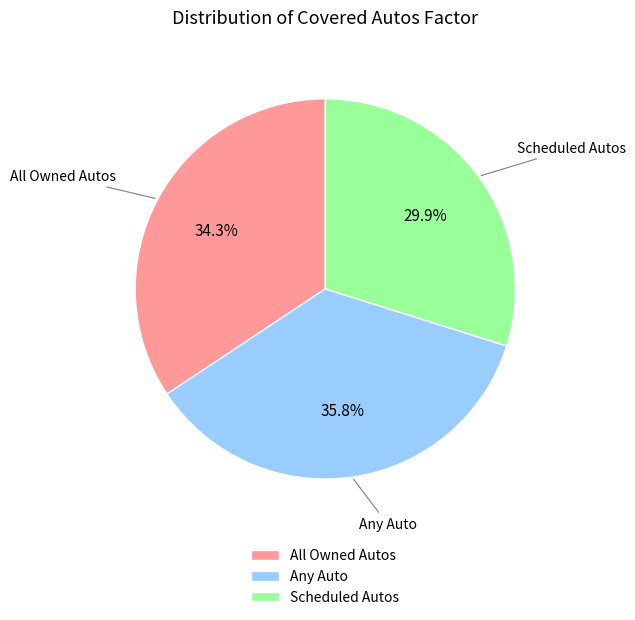

Does Scheduled Autos account for over 50% of the chart?

No